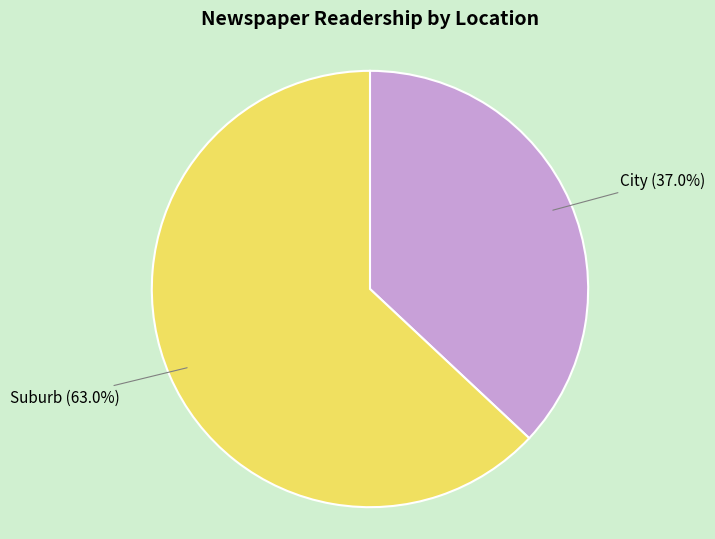

Does any single category account for the majority?

Yes